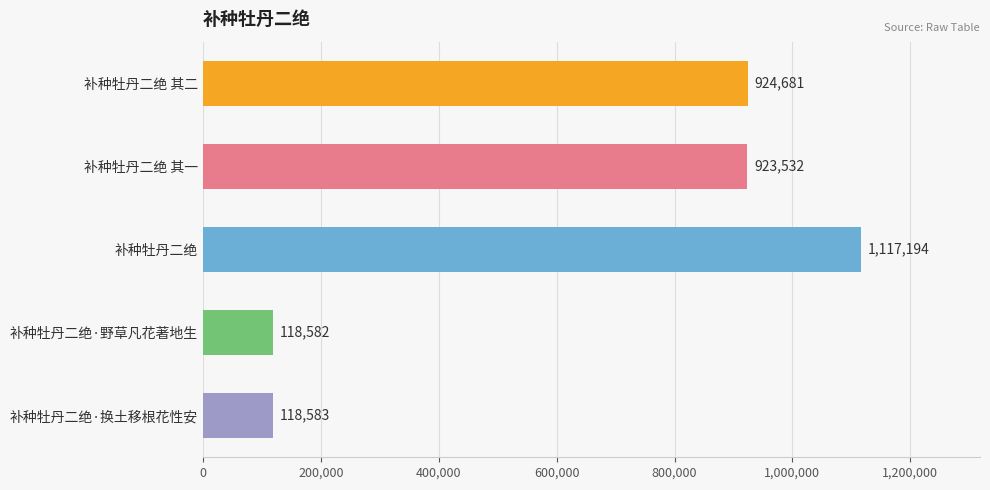

How many bars are there in total?

5